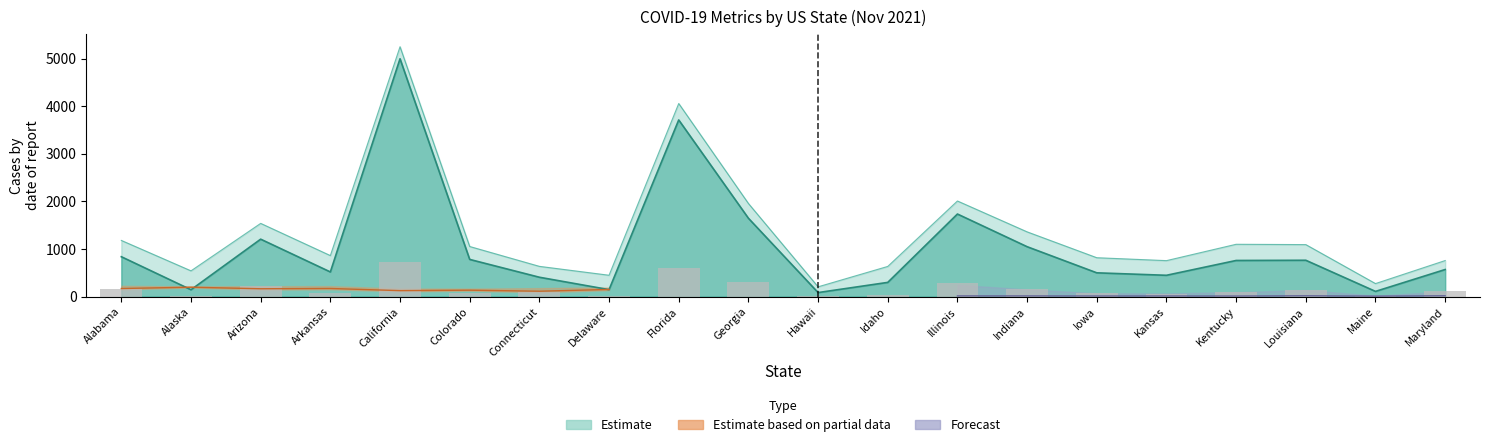

Rank the categories by Confirmed value from lowest to highest.

Hawaii, Maine, Alaska, Delaware, Idaho, Connecticut, Kansas, Iowa, Arkansas, Maryland, Kentucky, Louisiana, Colorado, Alabama, Indiana, Arizona, Georgia, Illinois, Florida, California